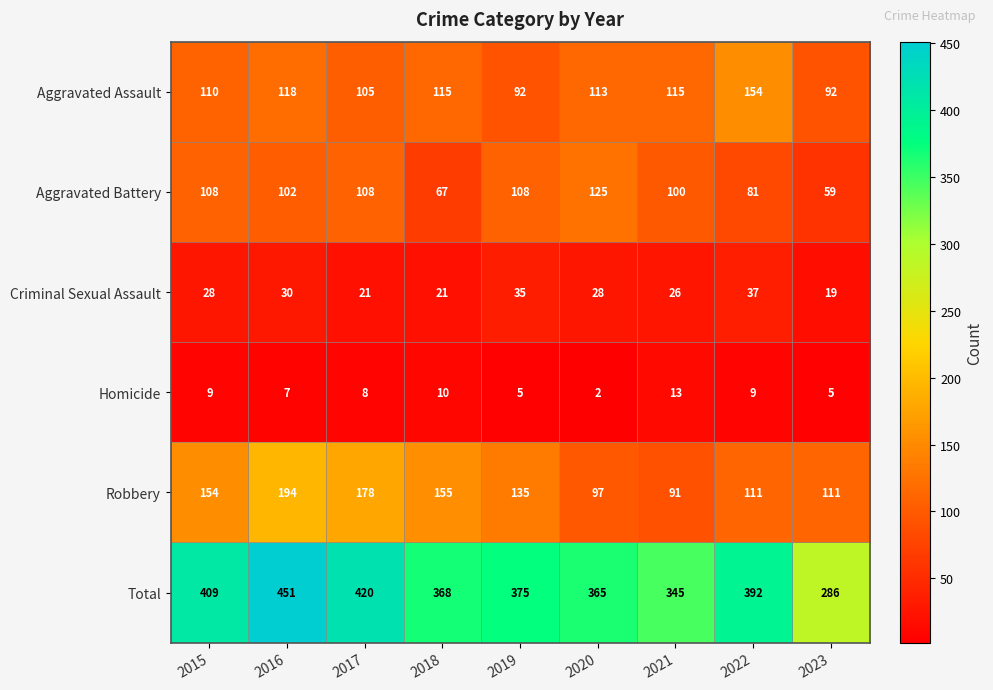

What is the difference between the highest and lowest values at 2015?

400